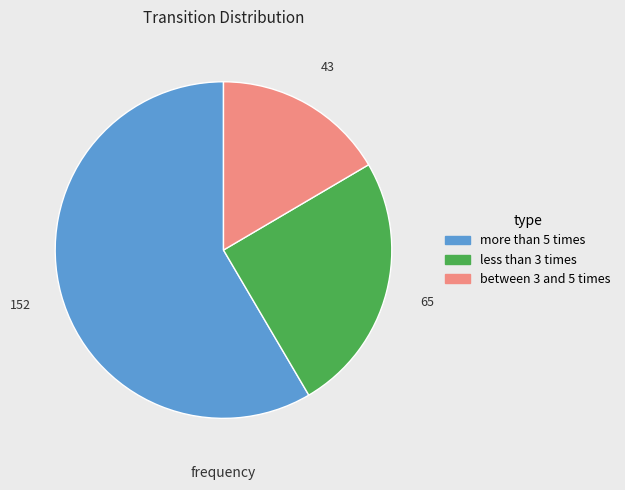

Does any single category account for the majority?

Yes